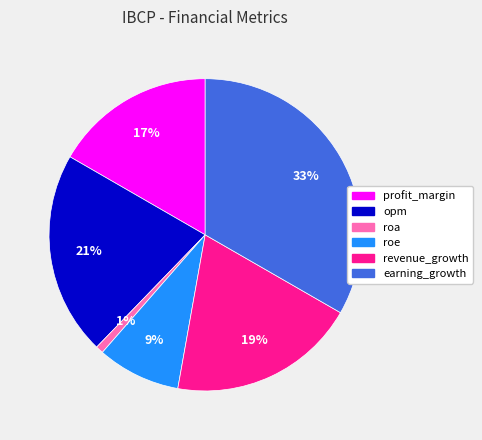

Is it true that profit_margin is 11% of the pie?

False